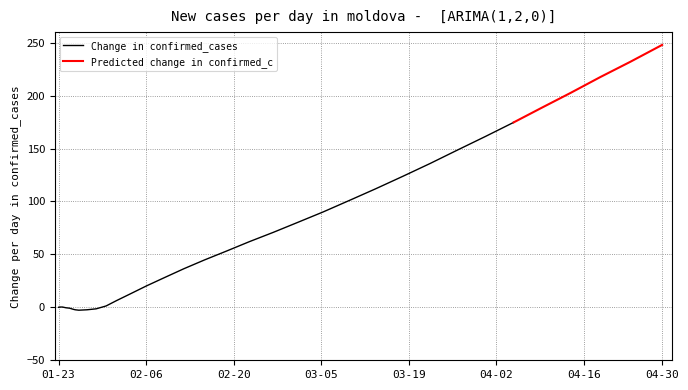

Is it true that the value at 7 is -0.1?

False